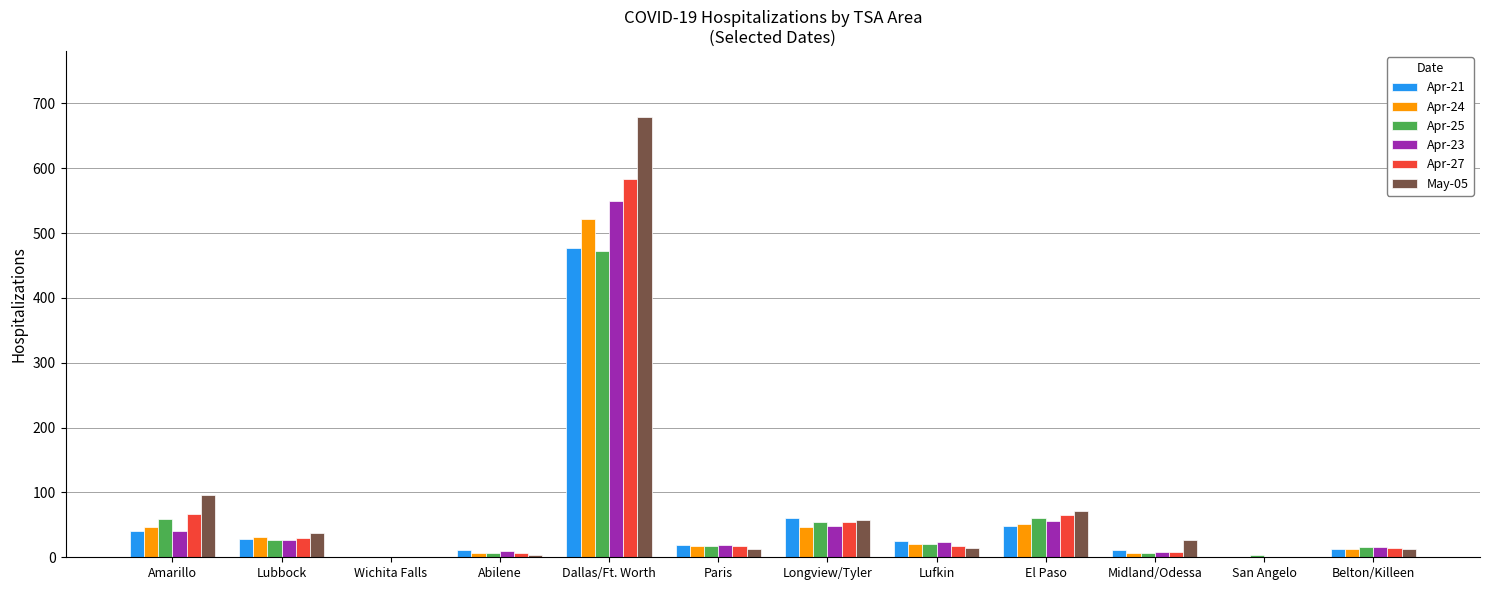

True or false: Apr-21 has a value of 0 at San Angelo.

True